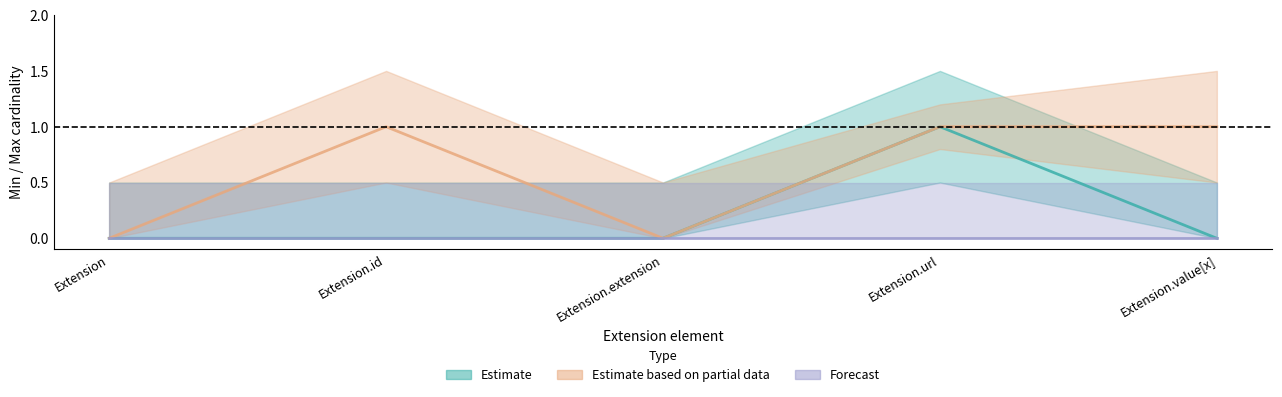

Which category has the lowest value in the Estimate based on partial data series?

Extension